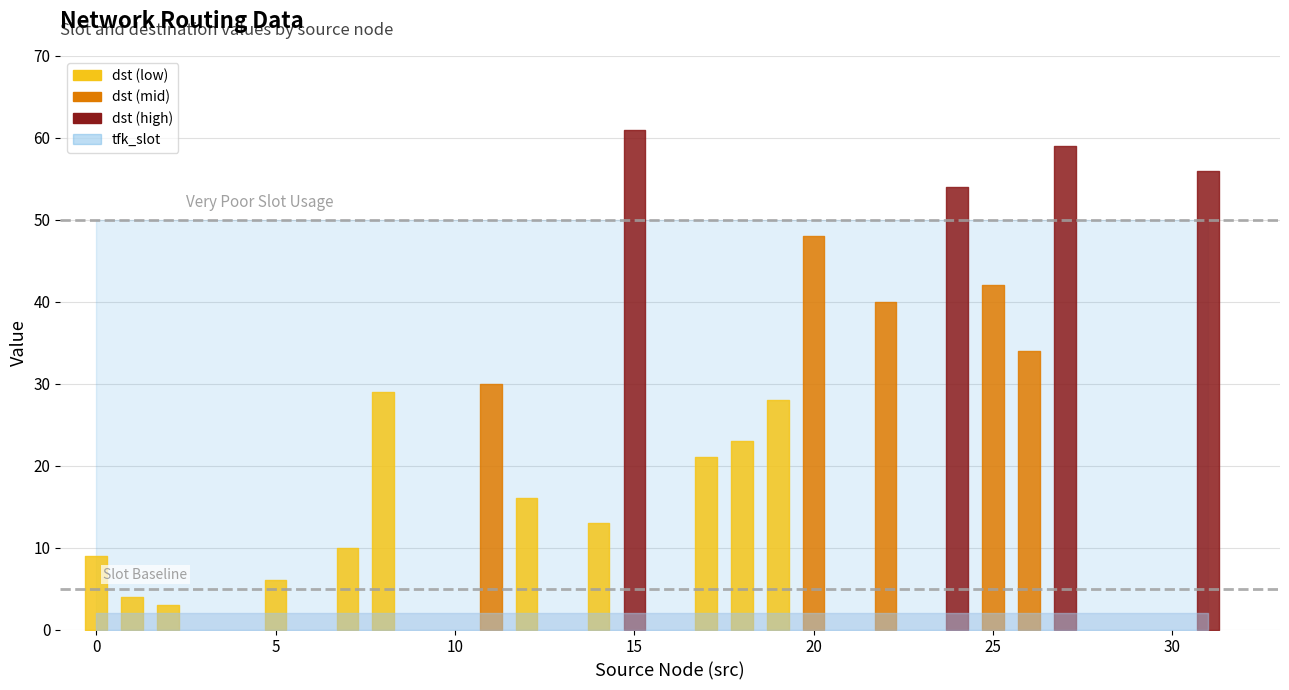

True or false: core_dst and slots_used intersect in this chart.

False